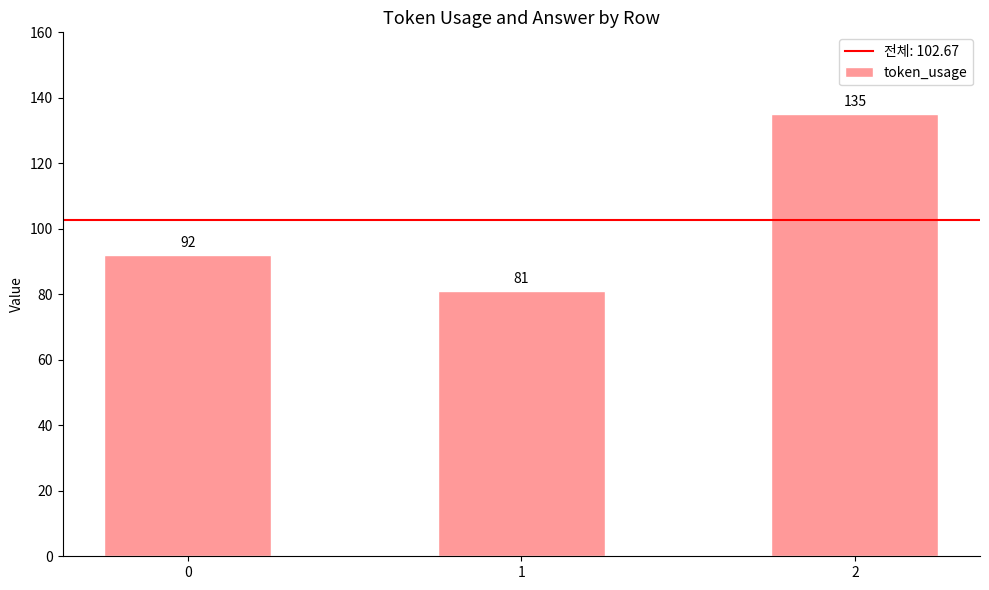

Reading right to left, list all the values displayed in this chart.

135	81	92